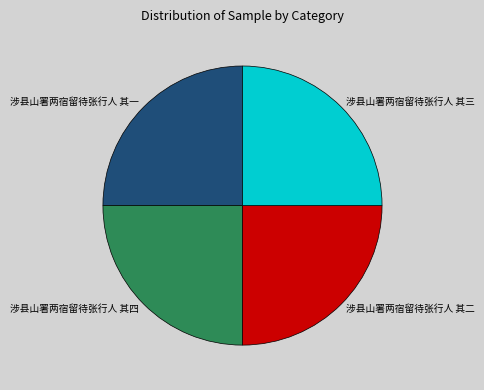

How many segments does this pie chart have?

4